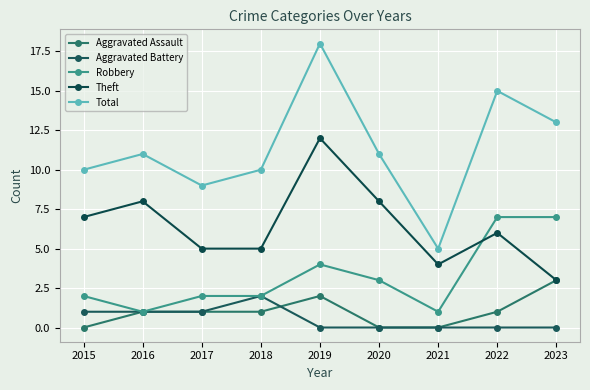

Does the chart display data point markers on the line(s)?

Yes